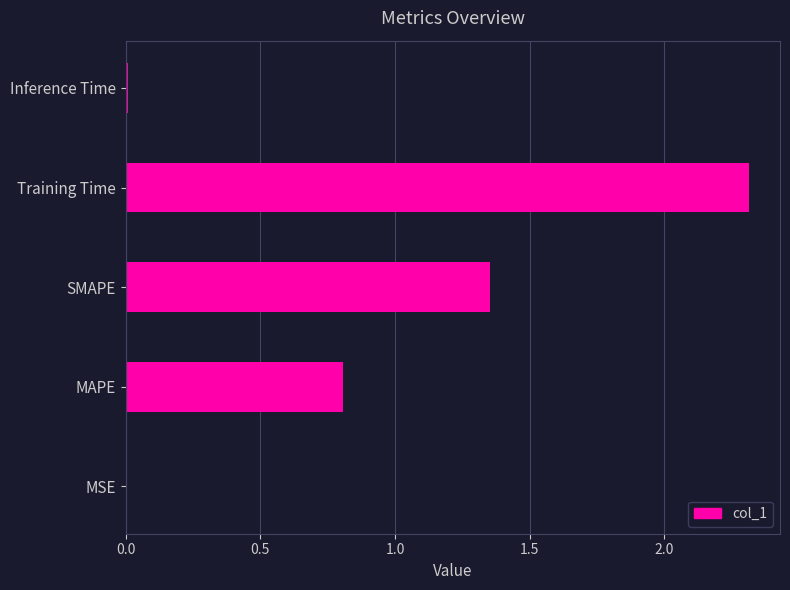

Which has a higher value, MAPE or MSE?

MAPE